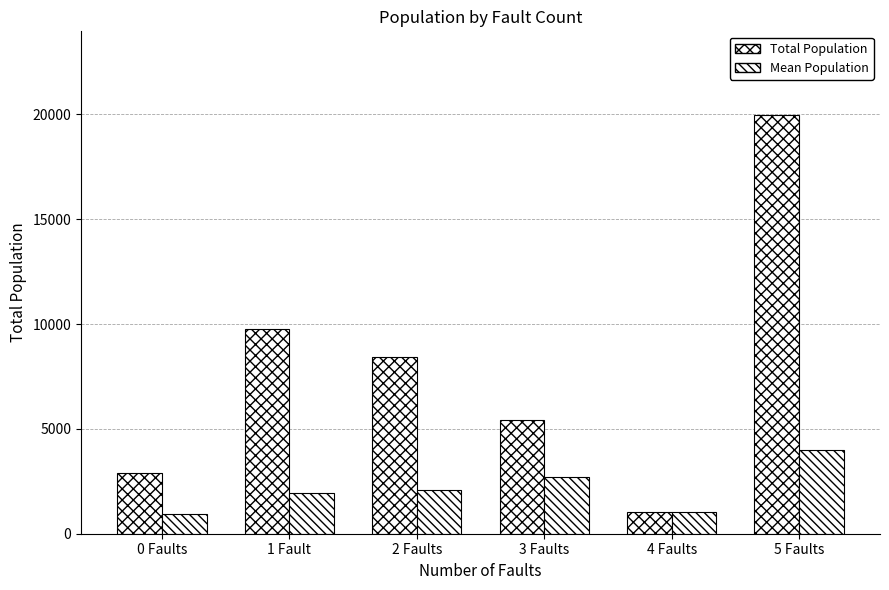

True or false: Mean Population has a value of 1317 at 0 Faults.

False